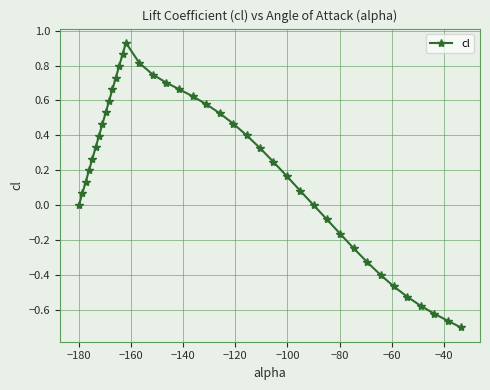

How many points are higher than both their immediate neighbors (excluding endpoints)?

1